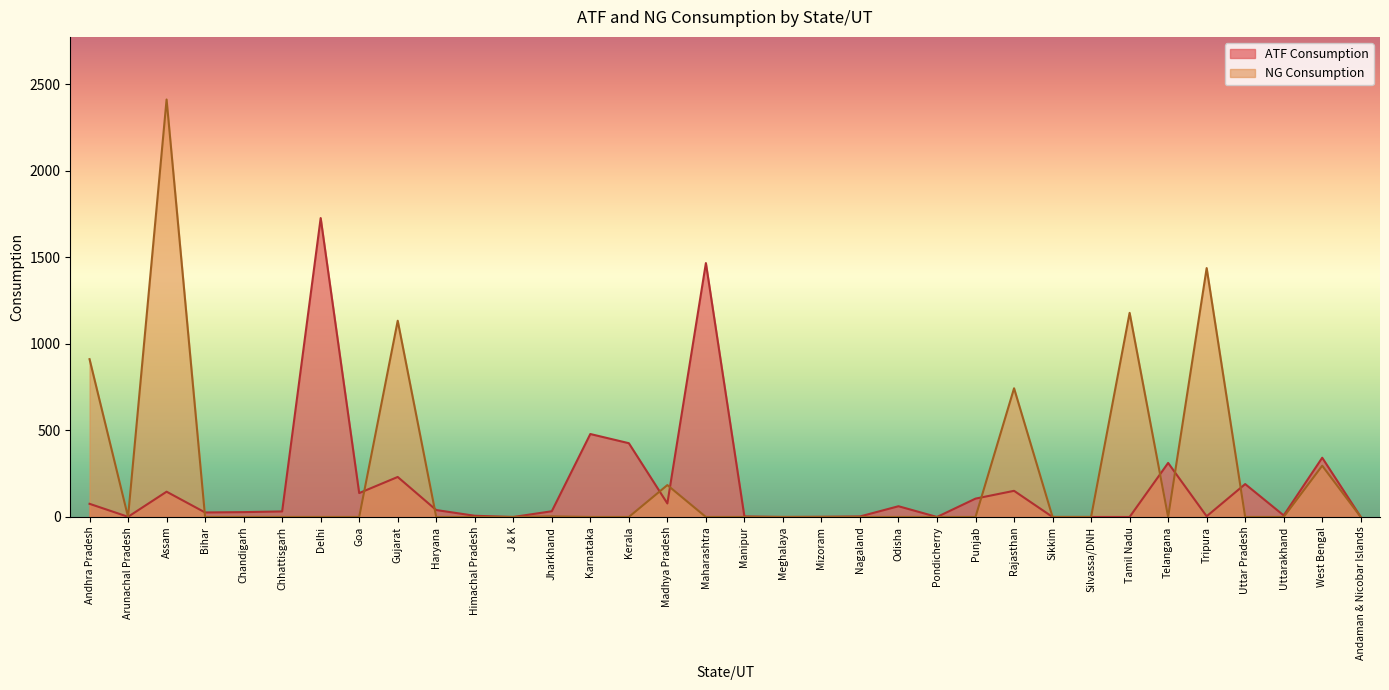

Which series has the largest total across all categories?

NG Consumption